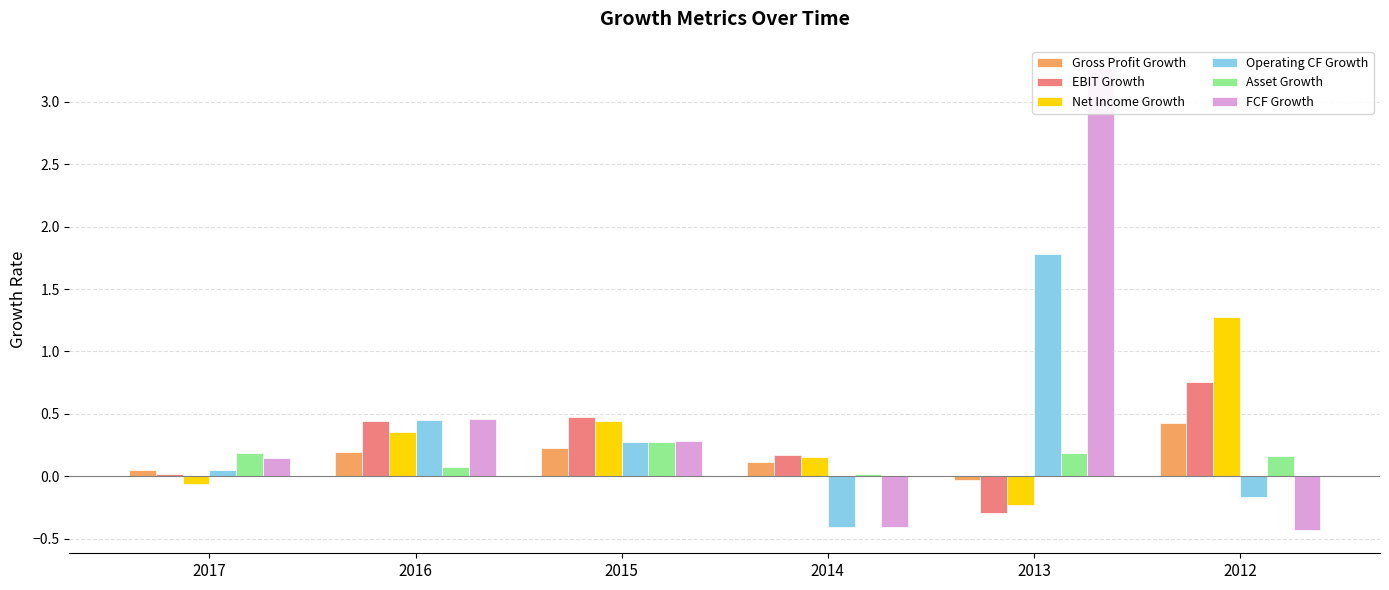

Is it true that Asset Growth equals 0.0 at 2014?

True